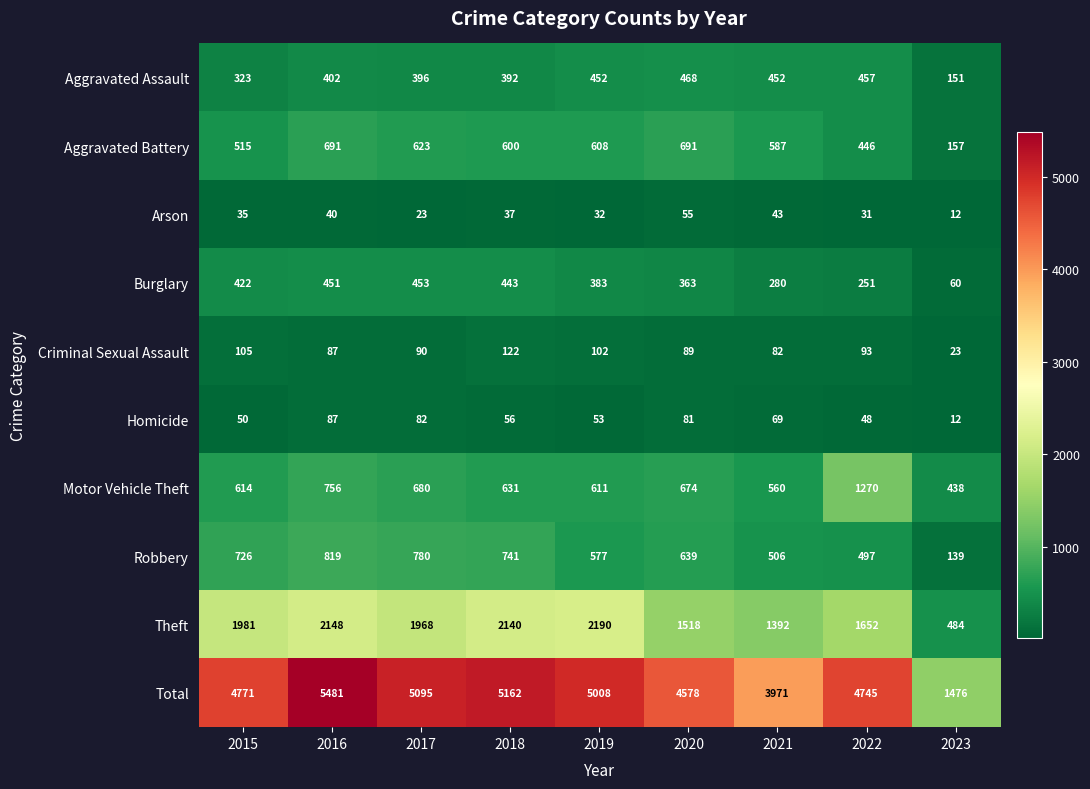

What is the sum of the Theft values at 2021 and 2015?

3373